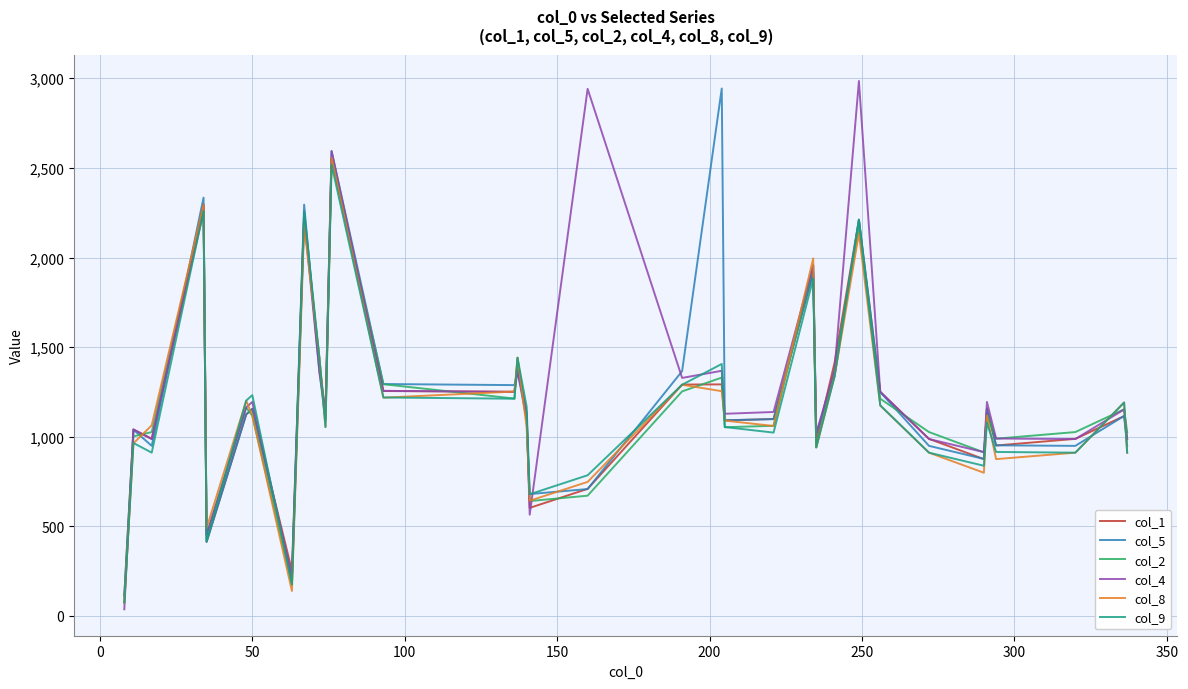

What is the minimum value for col_1?

114